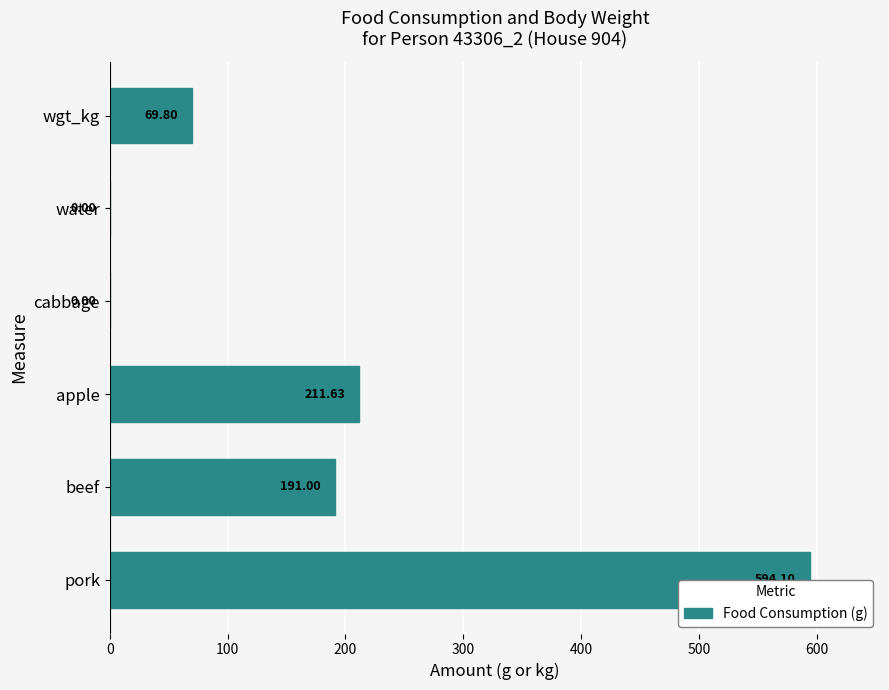

Which has a higher value, wgt_kg or apple?

apple